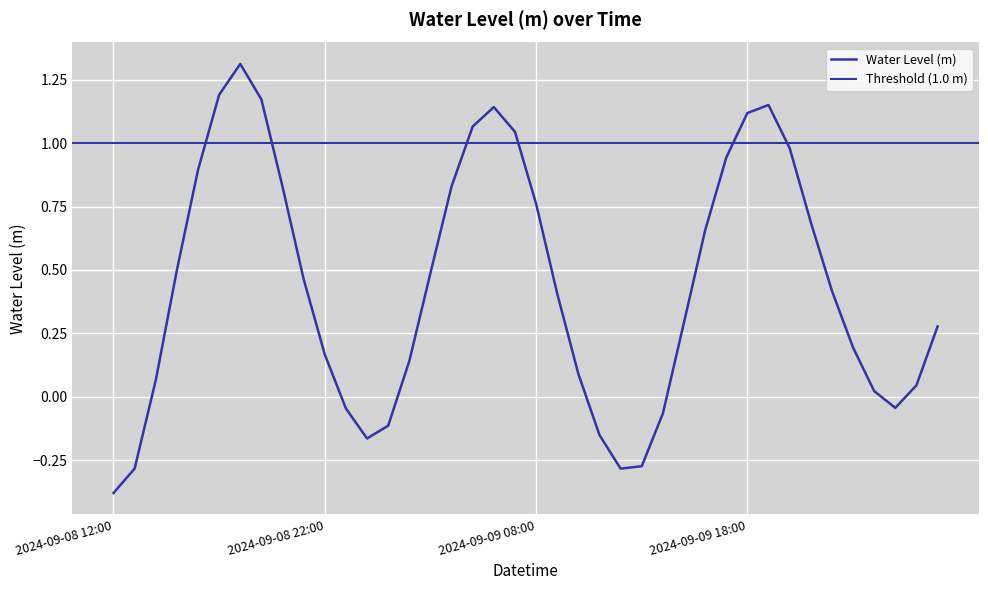

What is the change in value from 2024-09-08 21:00 to 2024-09-09 23:00?

-0.3